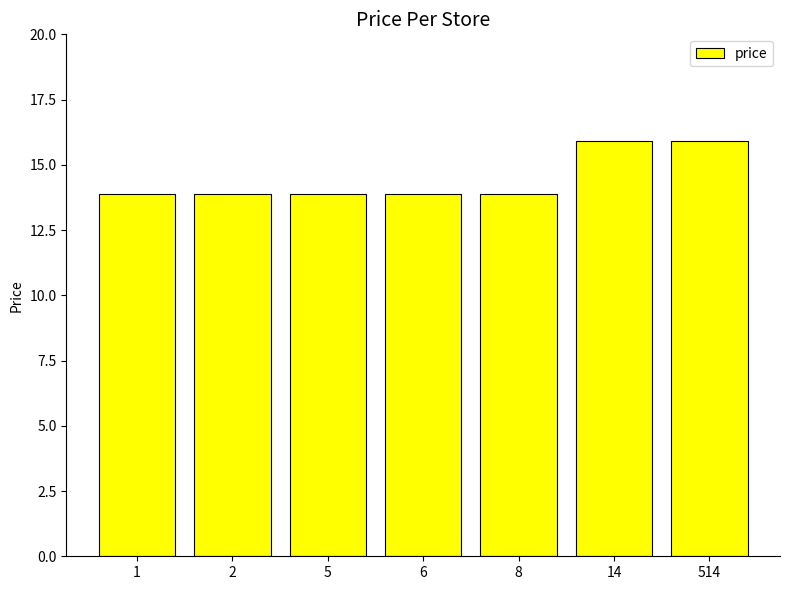

Is it true that the value at 6 is 13.9?

True